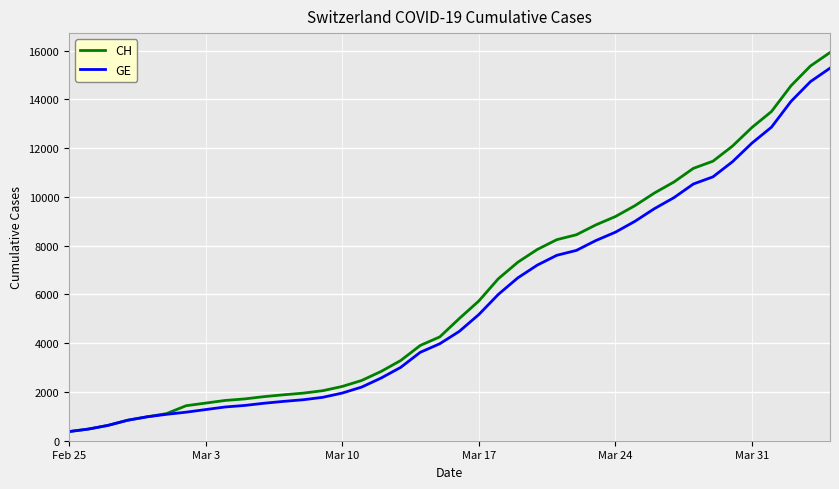

Which series has the widest spread of values?

CH